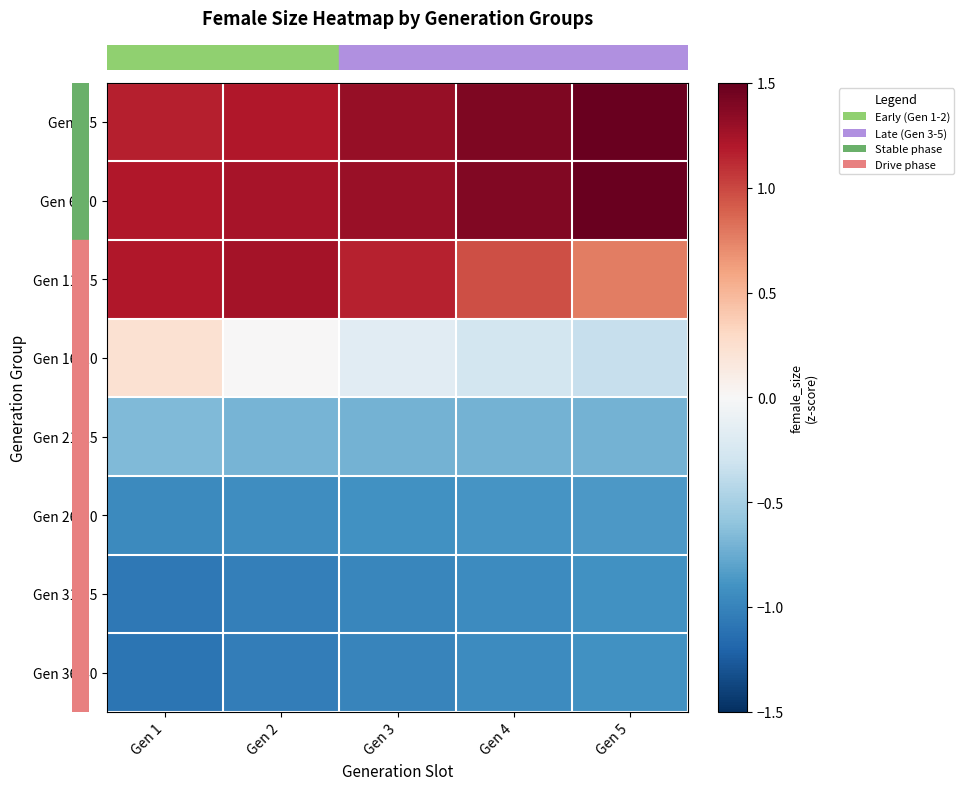

How many distinct data groups are displayed?

8